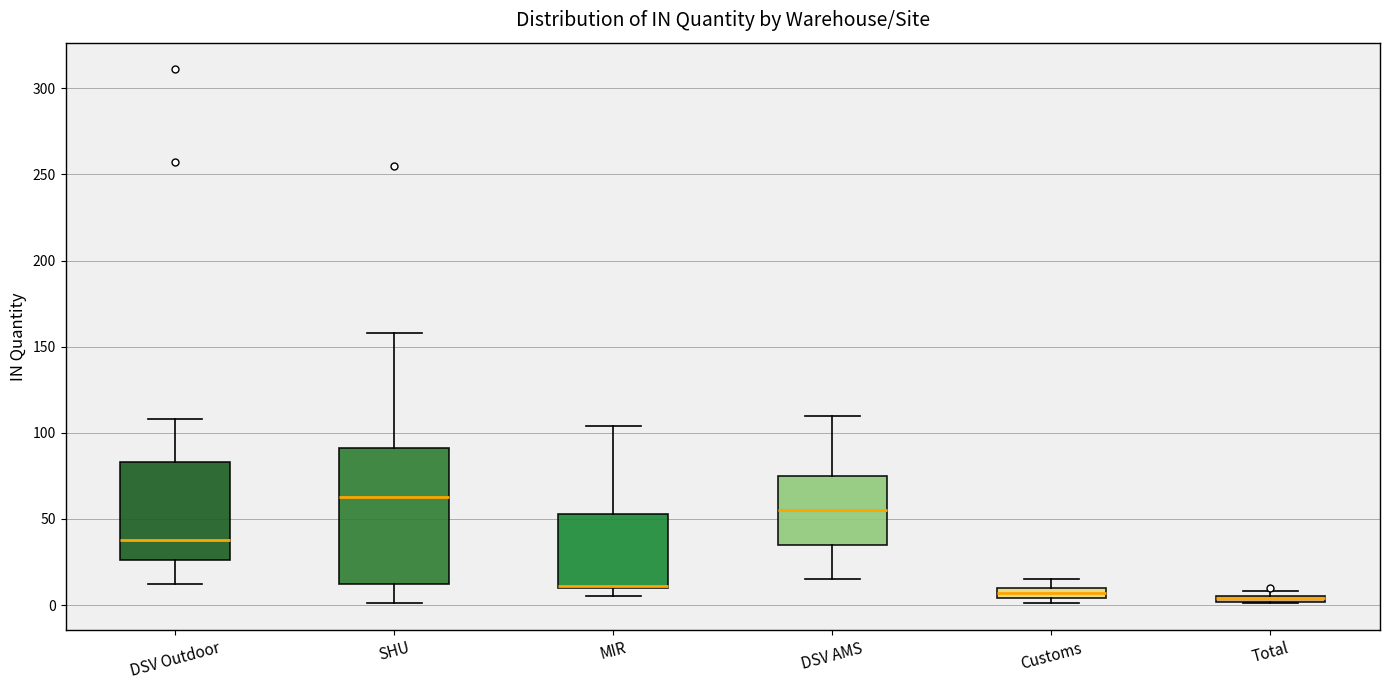

Which box is the tallest, from its lower edge to its upper edge?

SHU